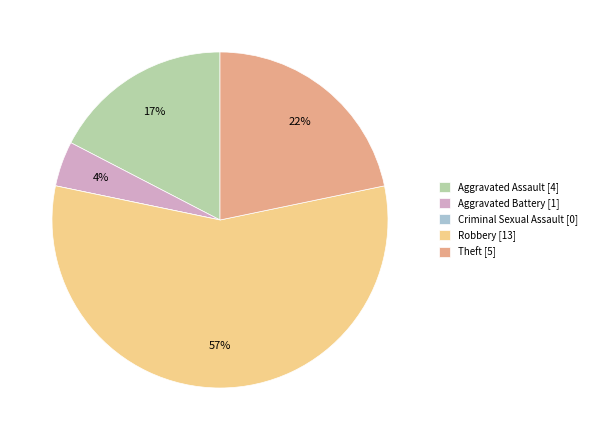

To the nearest percent, what is the average slice percentage?

20%